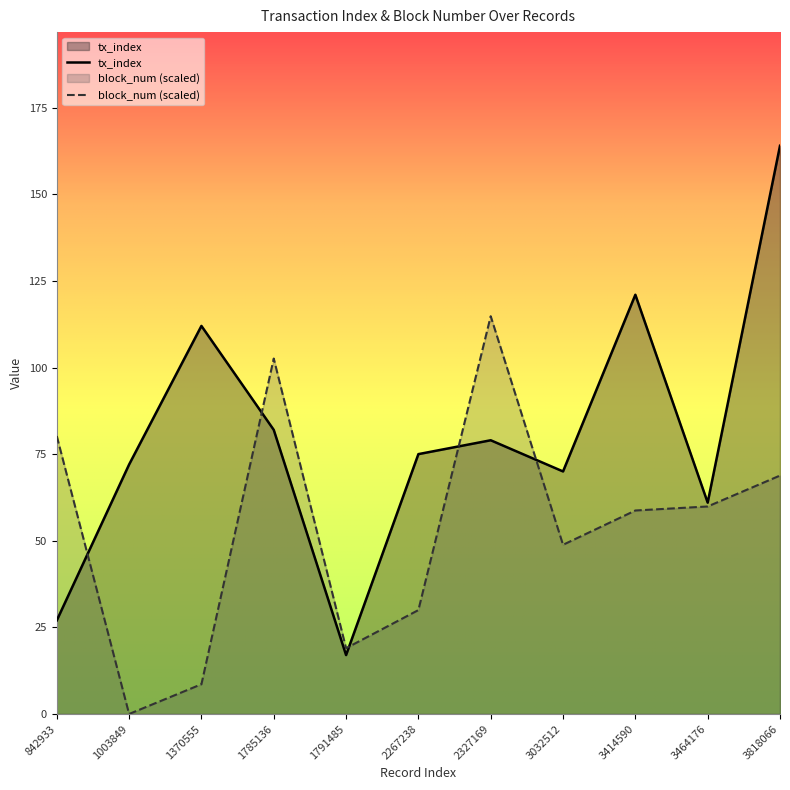

Between 842933 and 3464176, which series saw the biggest shift?

tx_index